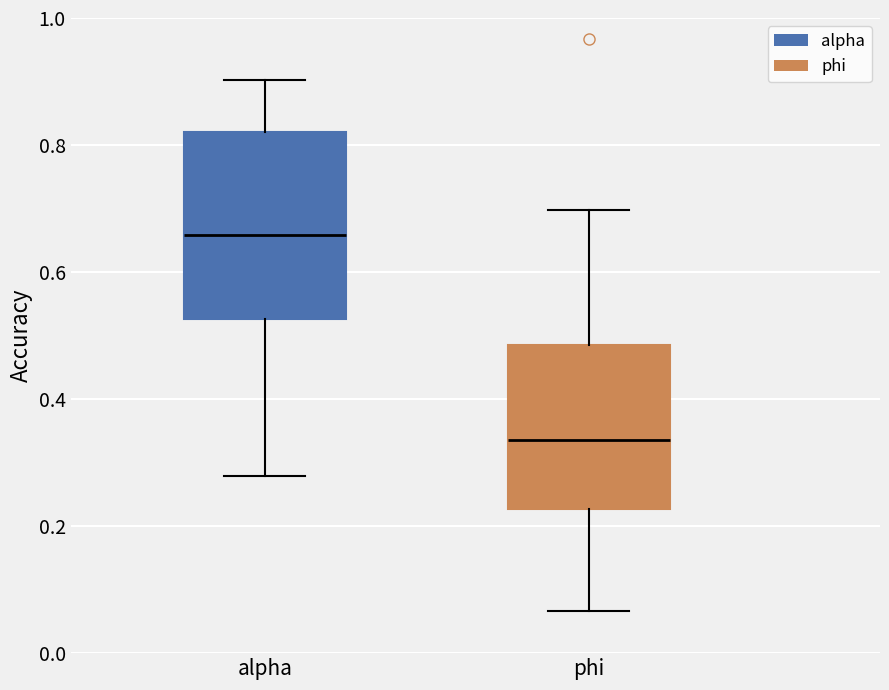

Reading left to right, read every box against the y-axis: the position of its median line, the range the box covers, and the ends of its whiskers. The values are not printed on the chart, so give them approximately, as read against the axis.

alpha: median 0.66, box 0.52 to 0.82, whiskers 0.28 to 0.90
phi: median 0.34, box 0.22 to 0.48, whiskers 0.06 to 0.70